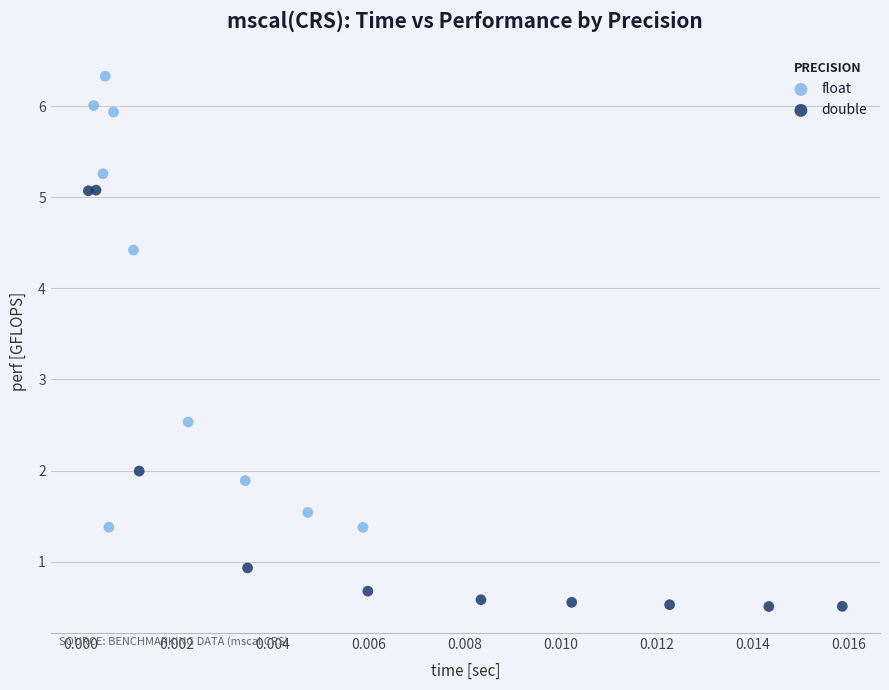

Which series has the largest Y range (max minus min)?

float